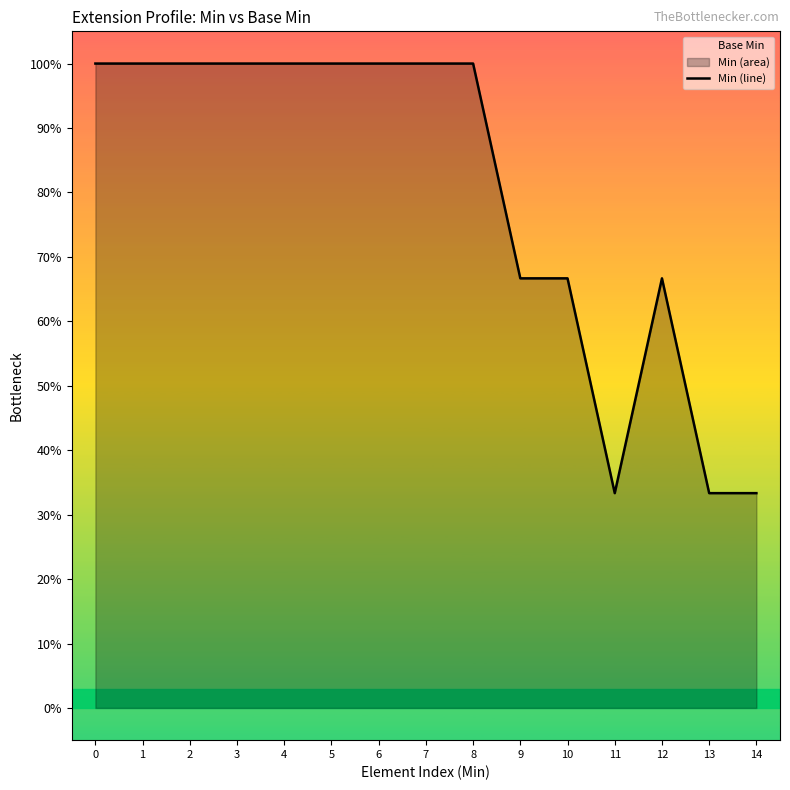

What is the change in value from 2 to 11?

-0.7